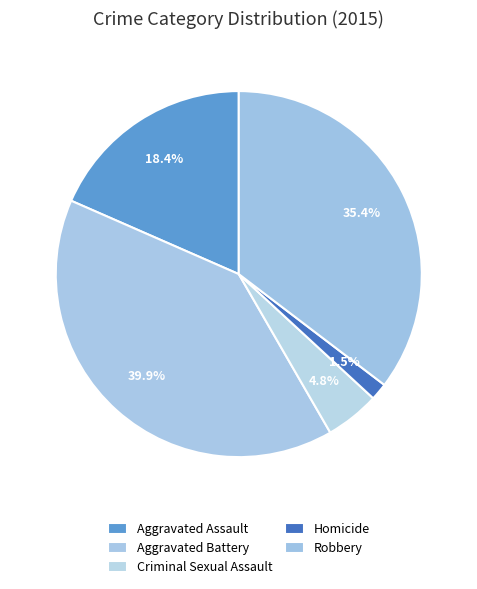

To the nearest percent, what percentage of the pie is Criminal Sexual Assault?

5%